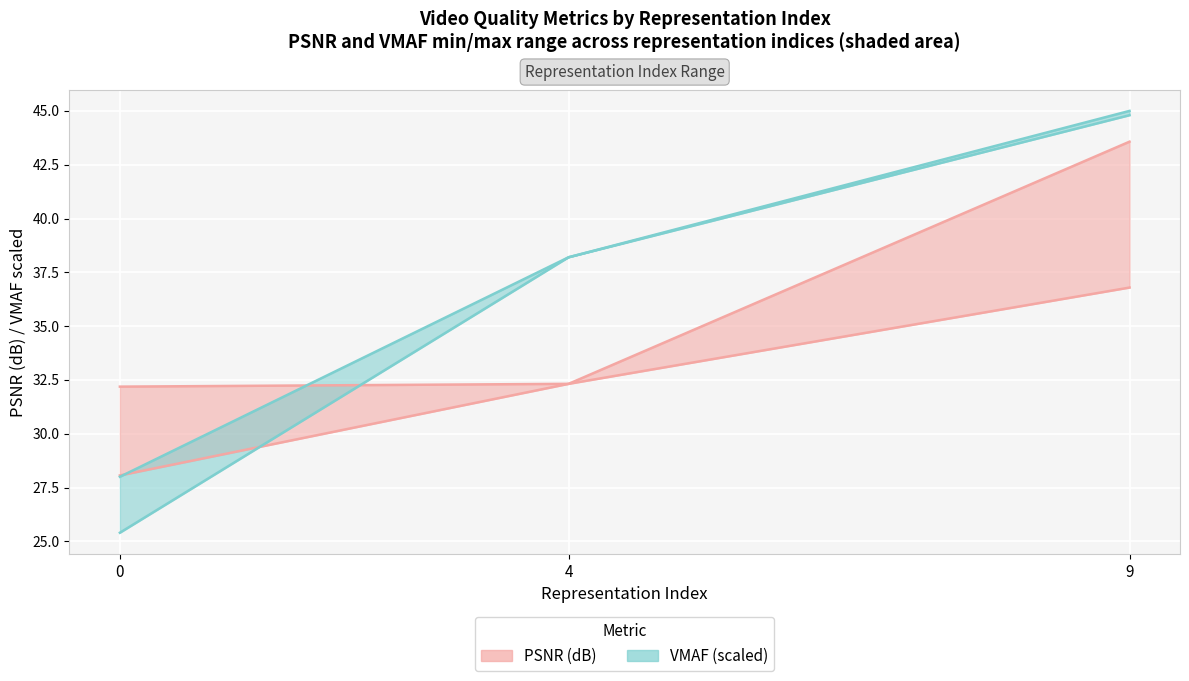

The VMAF min (scaled) series shows 64.5 at 4. True or false?

False